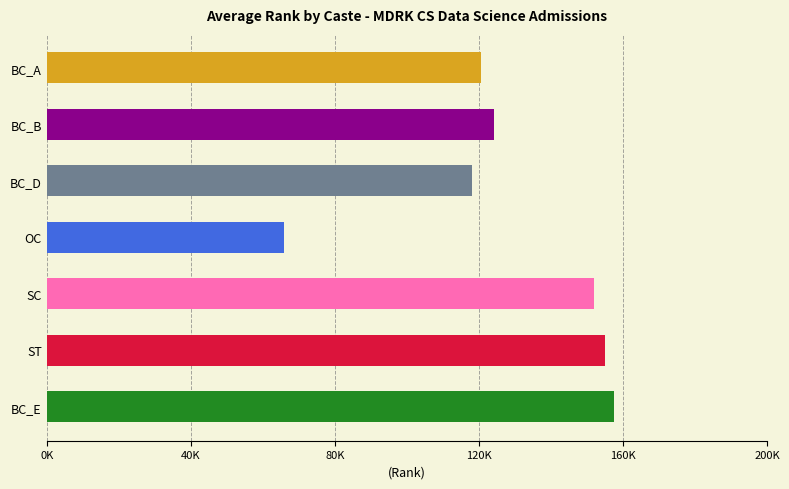

List the labels in order of value, largest first.

BC_E, ST, SC, BC_B, BC_A, BC_D, OC